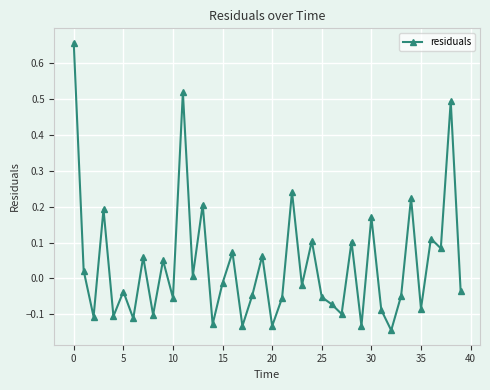

True or false: there are more than 1 points higher than both neighbors.

True